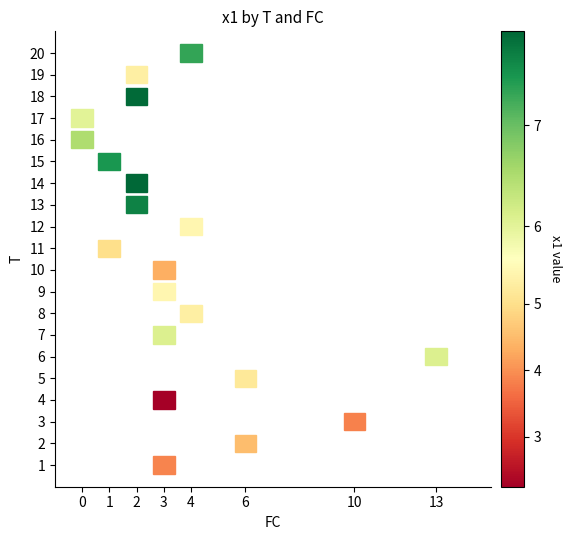

What is the difference between the maximum and minimum values in the 0 series?

0.5